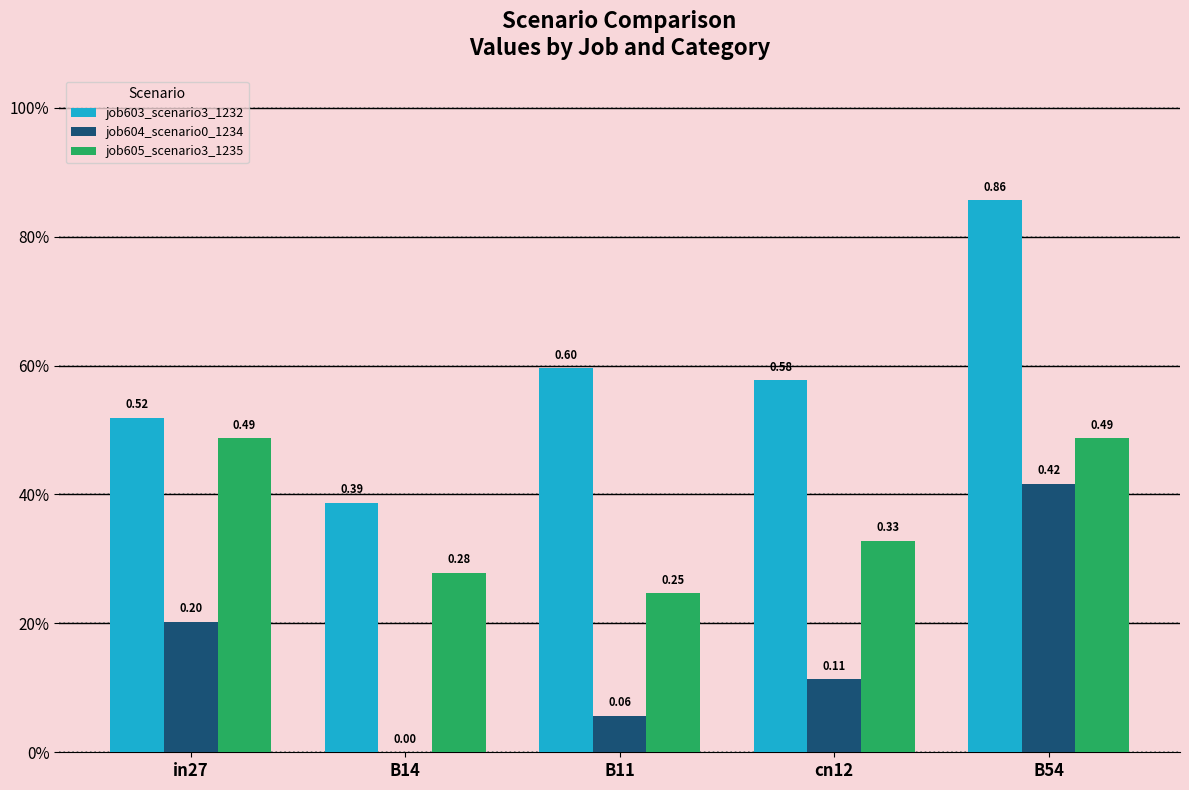

Are the bars horizontal?

No